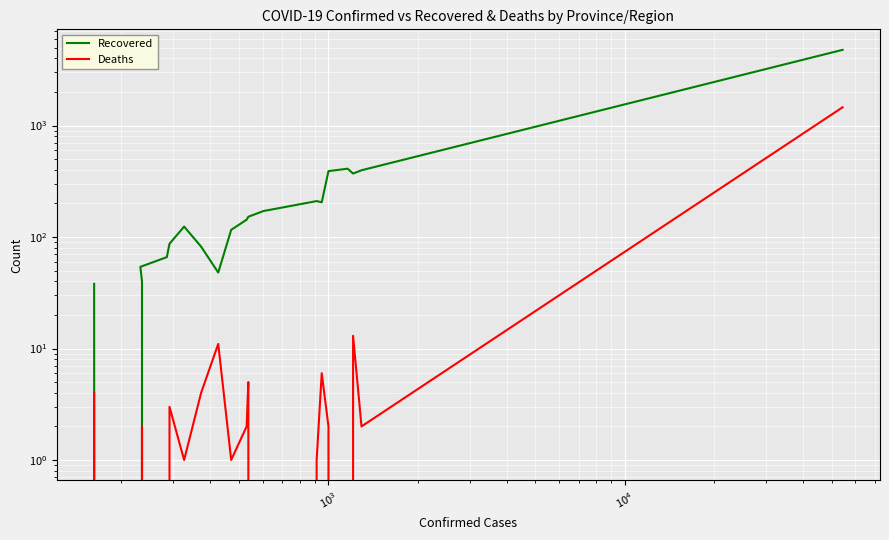

True or false: Deaths and Recovered cross at least once.

False